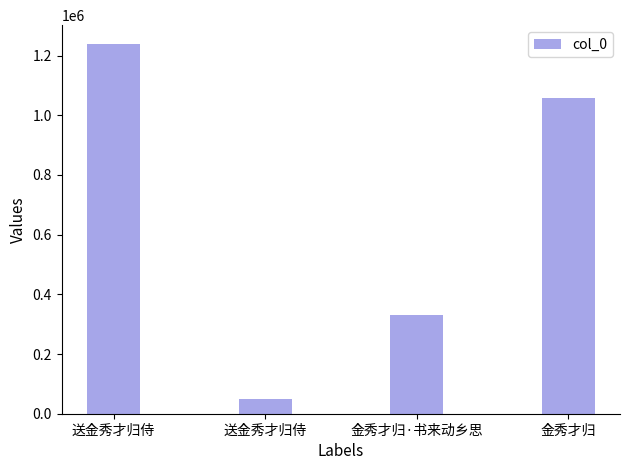

Is it true that the value at 送金秀才归侍 is 1240074?

True